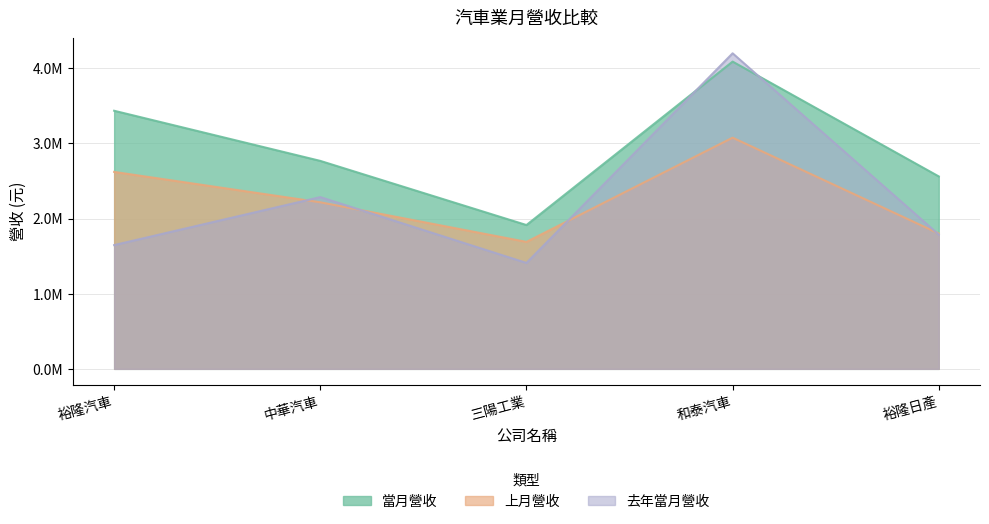

Does the chart have visible grid lines?

Yes